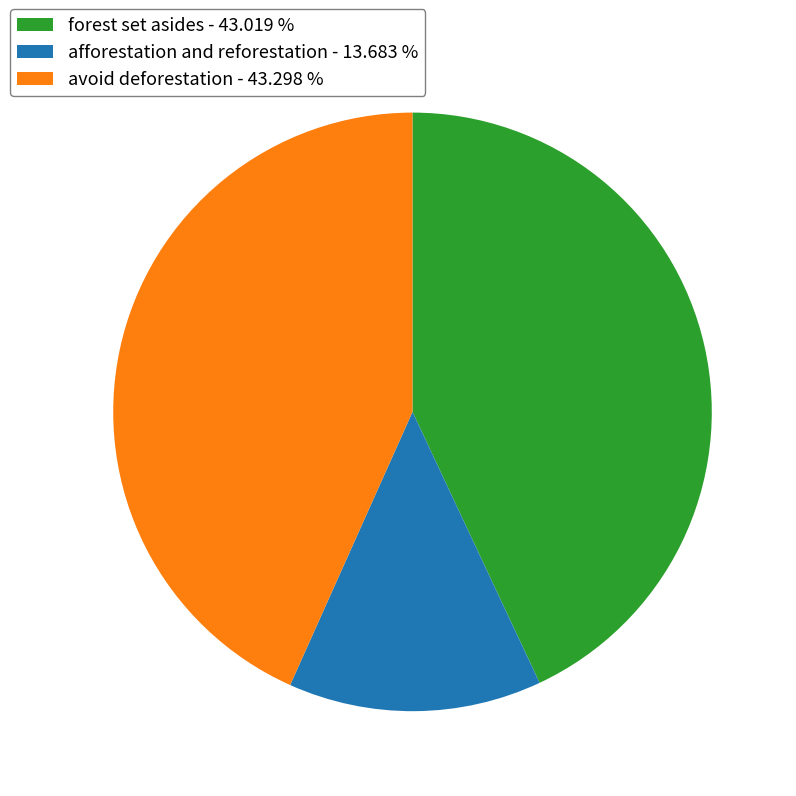

Count the number of slices in the pie.

3